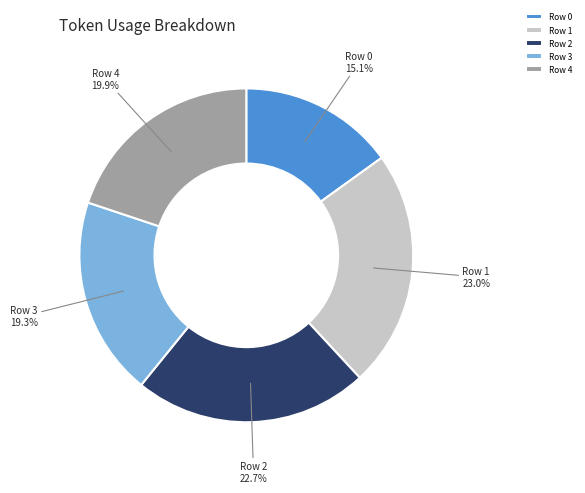

How much of the chart is everything except Row 1?

77.0%